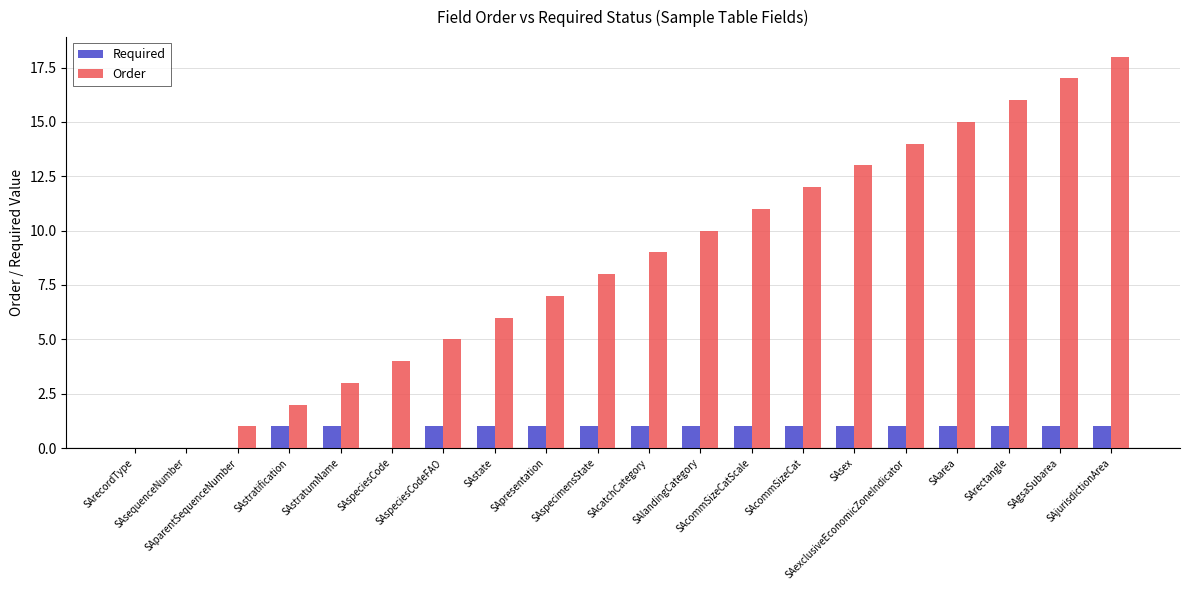

Is it true that Order equals 7 at SArecordType?

False